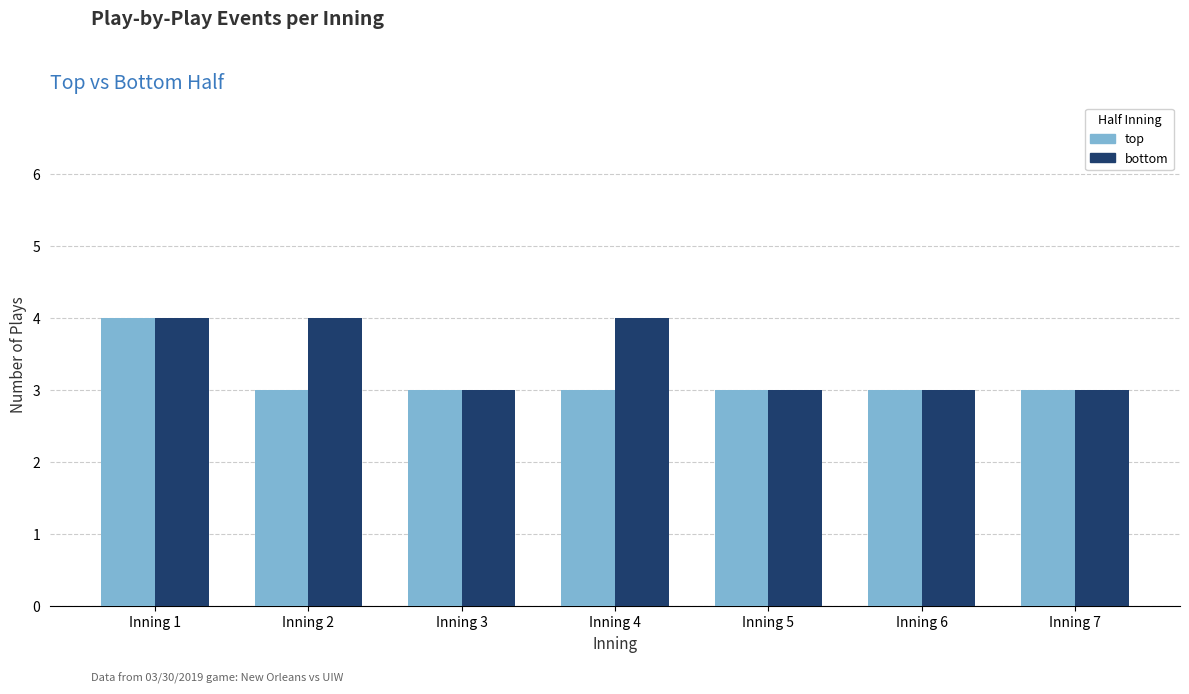

Reading left to right, transcribe all the data shown in this chart.

top: 4	3	3	3	3	3	3
bottom: 4	4	3	4	3	3	3